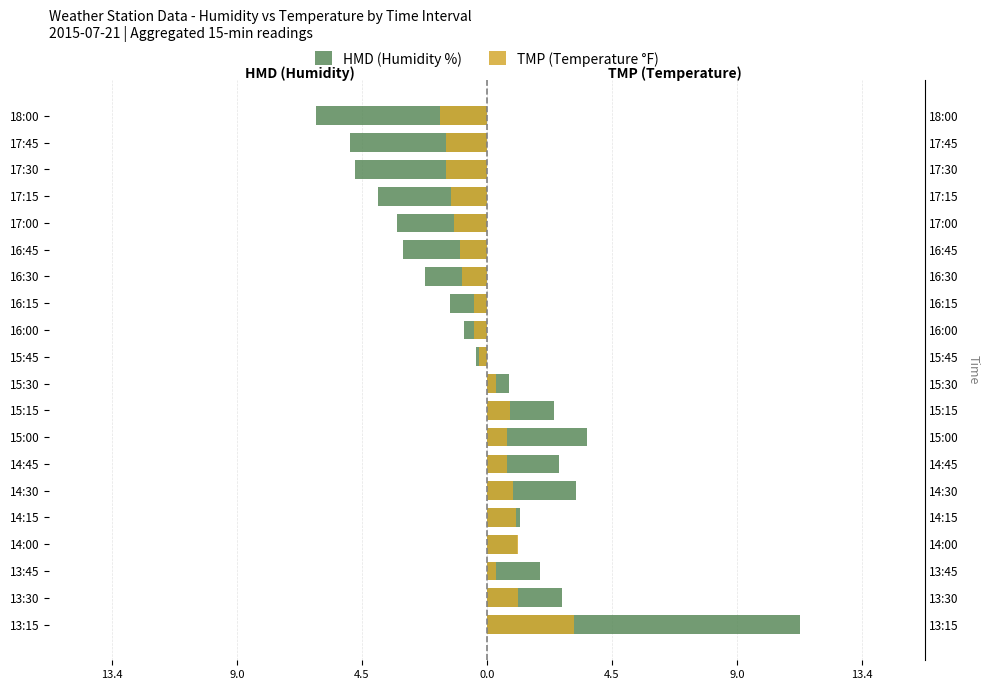

What are all the series names shown in the legend?

HMD (Humidity %), TMP (Temperature °F)